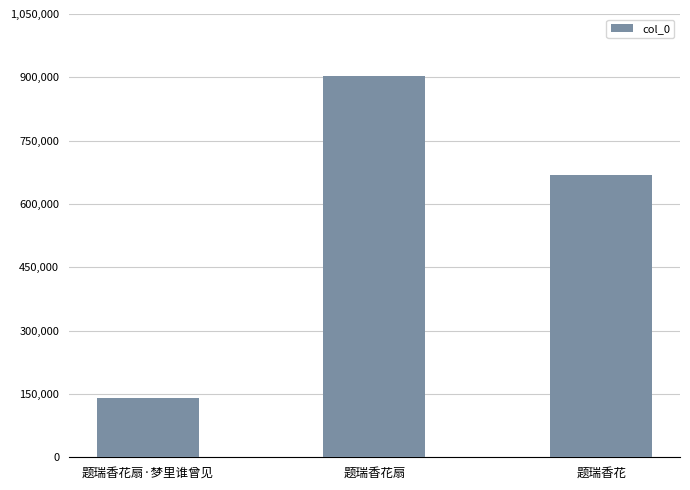

Reading right to left, transcribe all the data shown in this chart.

669609	902809	141363